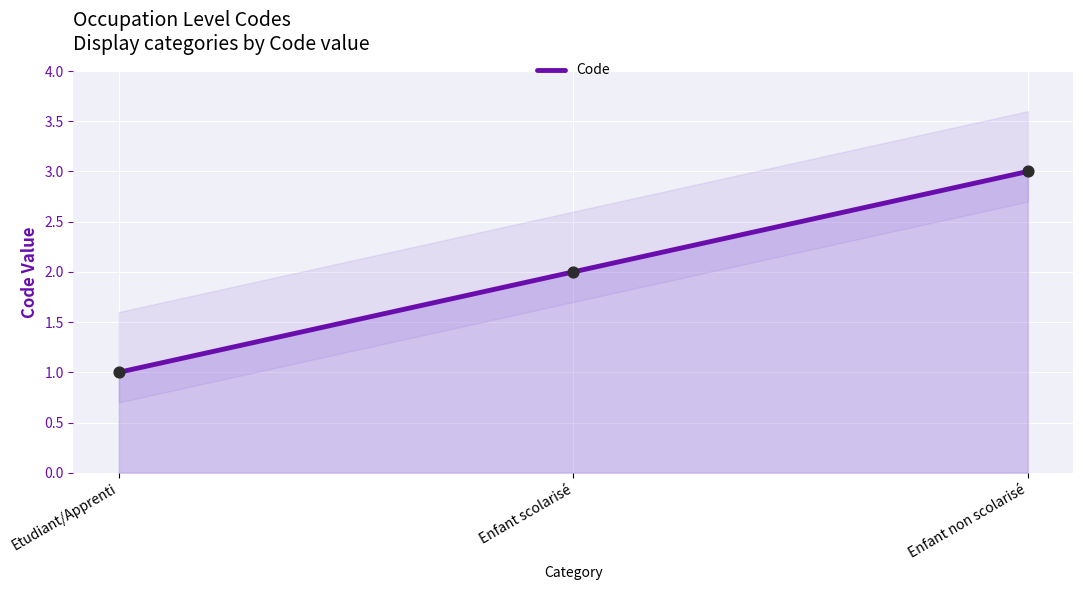

Which has a higher value, Enfant non scolarisé or Etudiant/Apprenti?

Enfant non scolarisé